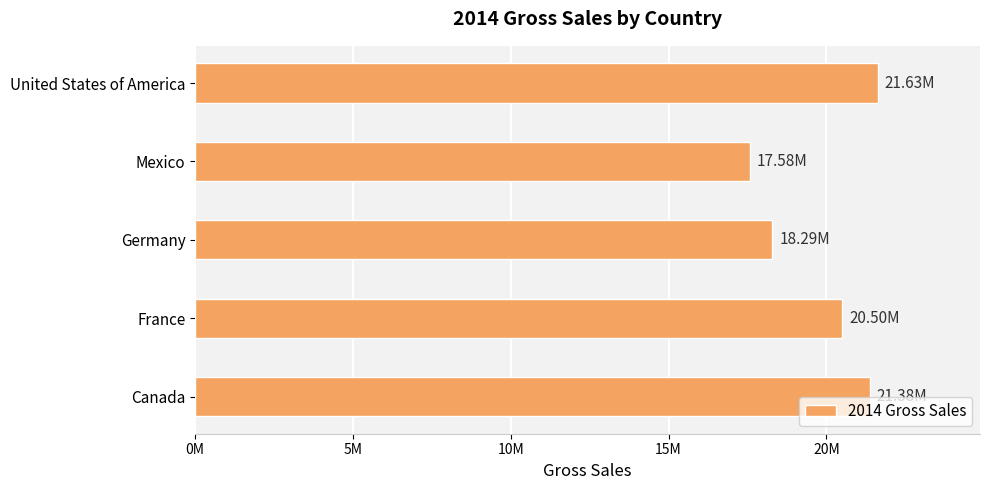

What is the maximum value shown in the chart?

21626006.0